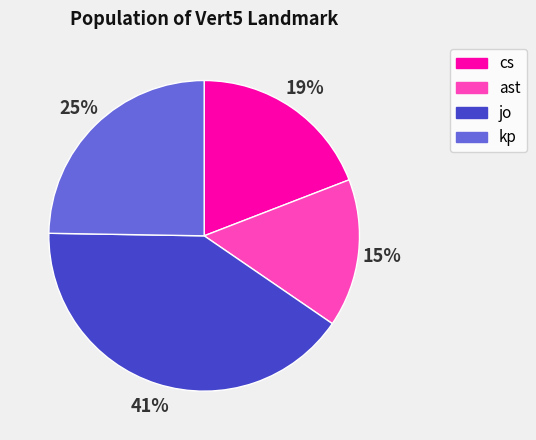

Which has a higher value, kp or jo?

jo